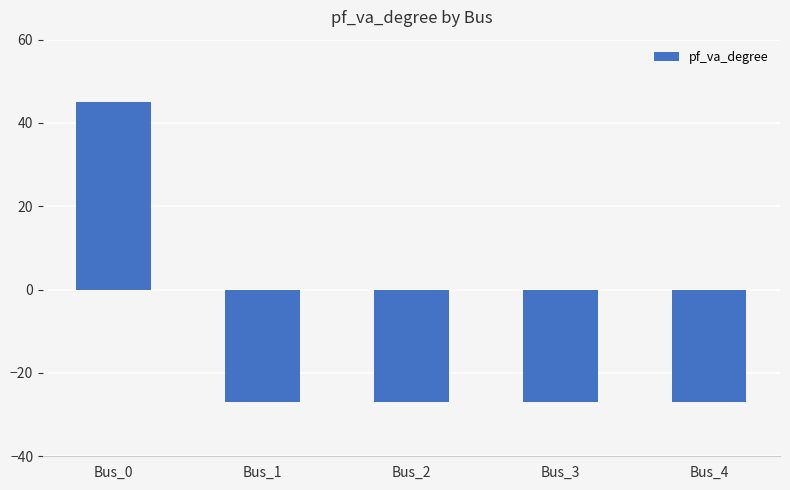

How many values are below zero?

4